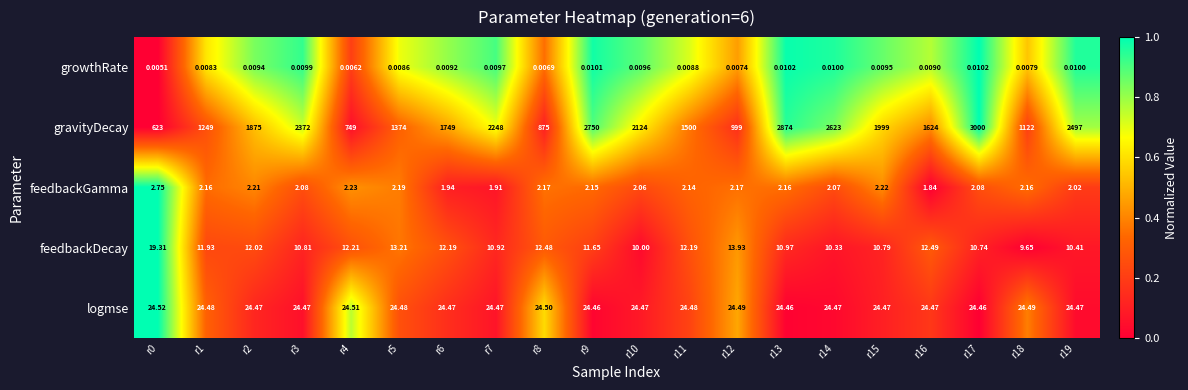

Which series has the widest spread of values?

gravityDecay